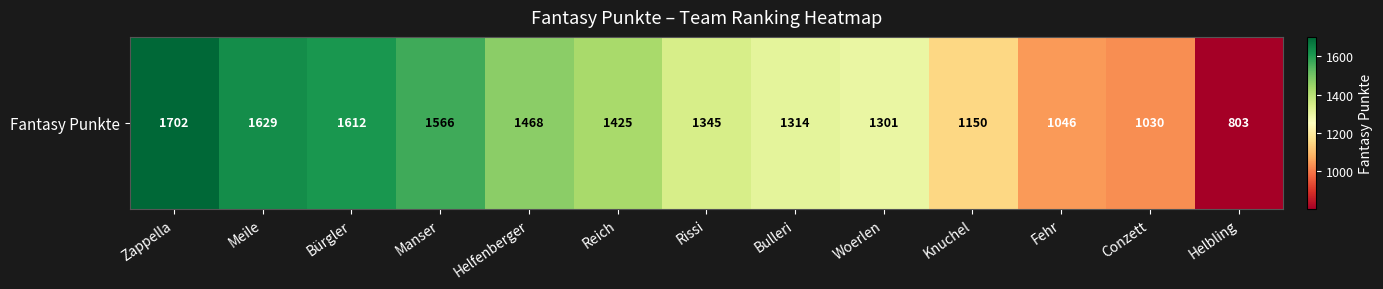

True or false: the data shows 1046 at Fehr.

True